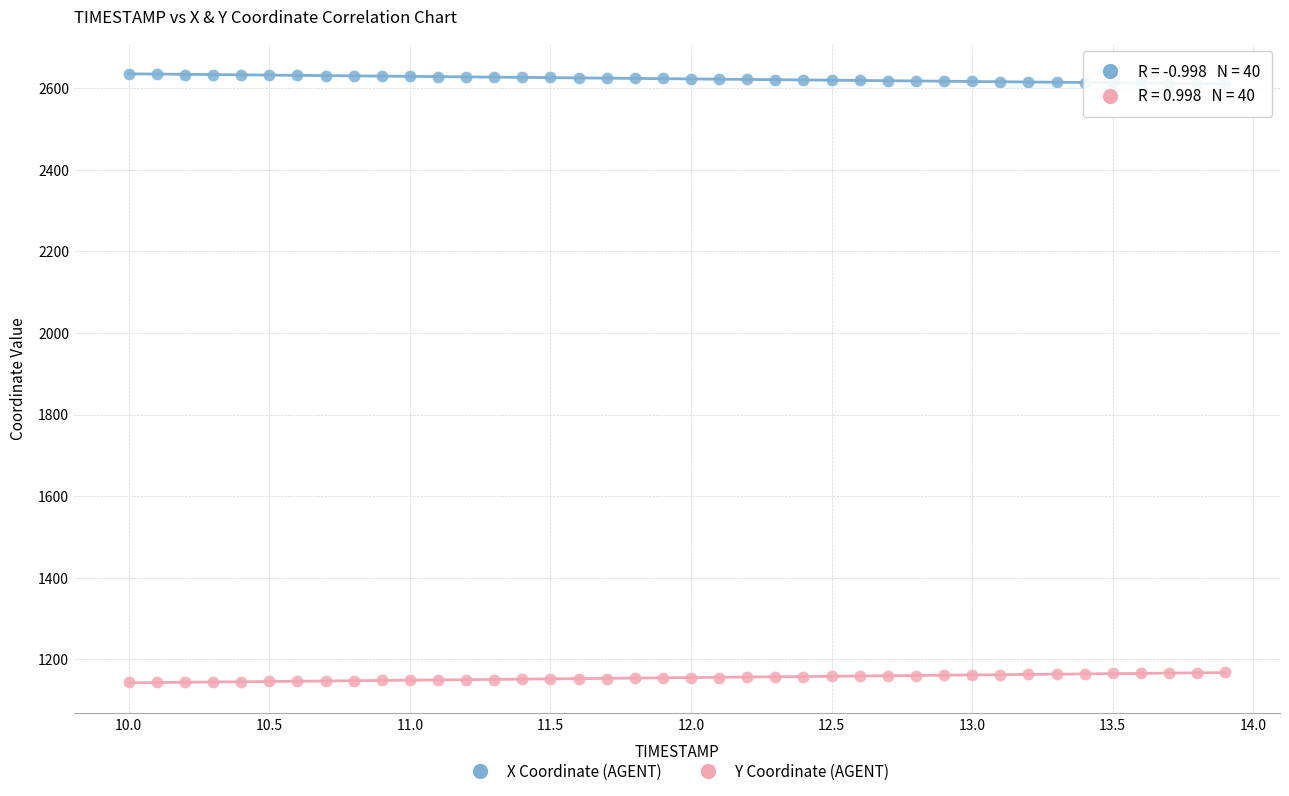

Which series contains the highest Y value?

X Coordinate (AGENT)